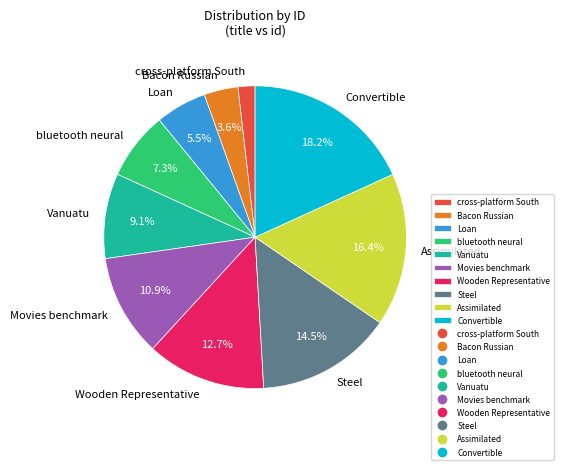

To the nearest percent, what portion does Wooden Representative represent?

13%